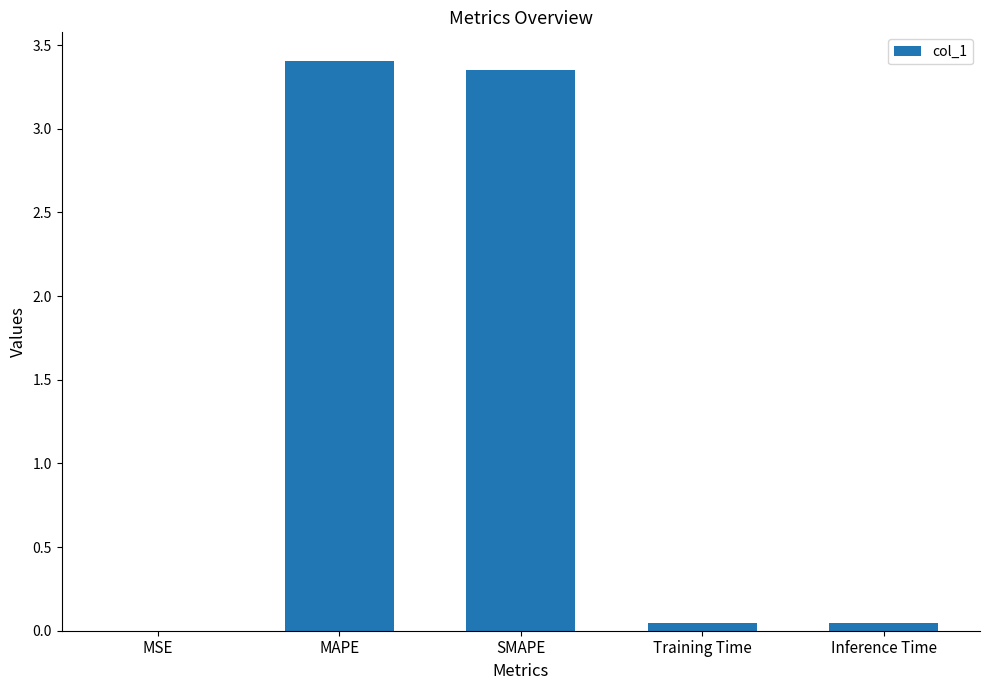

What is the greatest value displayed?

3.4